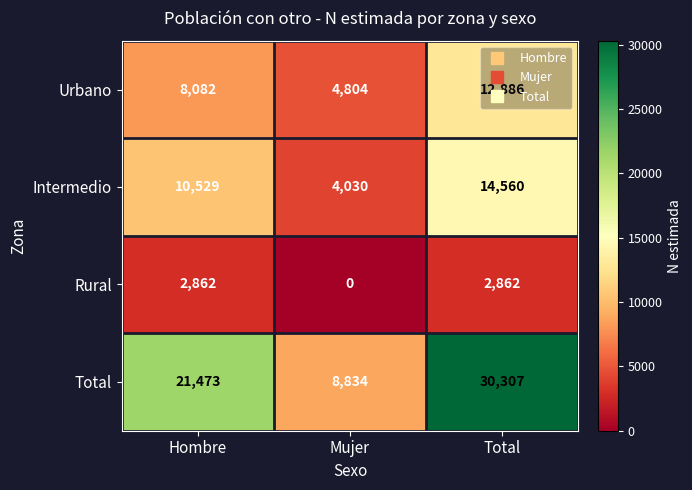

Which series has the widest spread of values?

Total